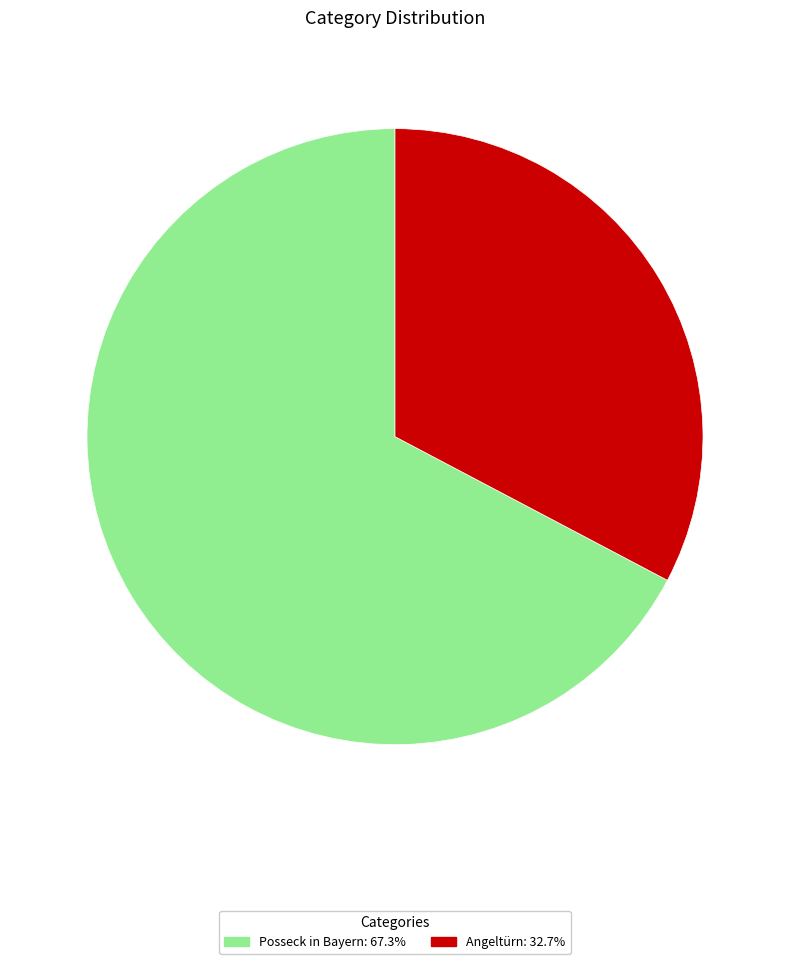

The Posseck in Bayern slice represents 67% of the pie. True or false?

True